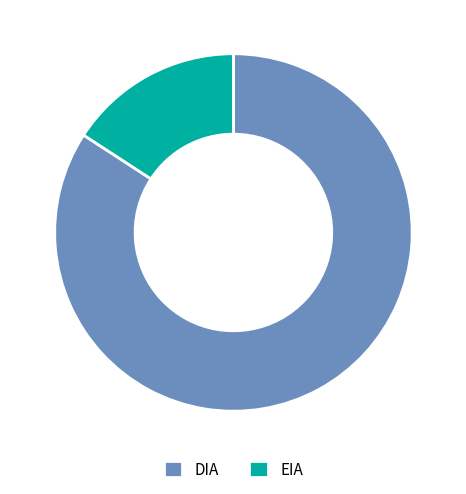

Is it true that EIA is 16% of the pie?

True